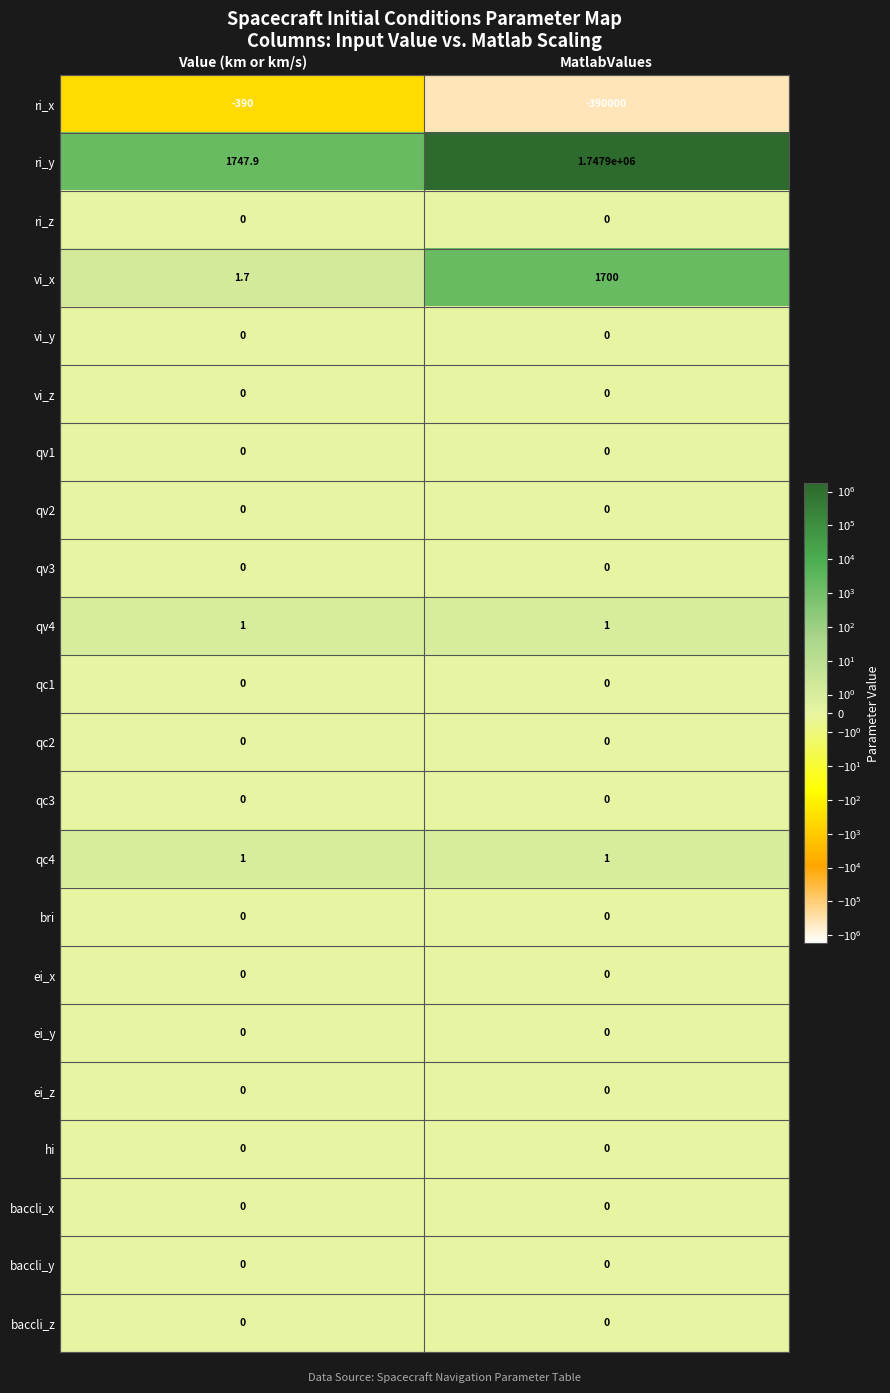

What is the average value of the ri_x series?

-195195.0